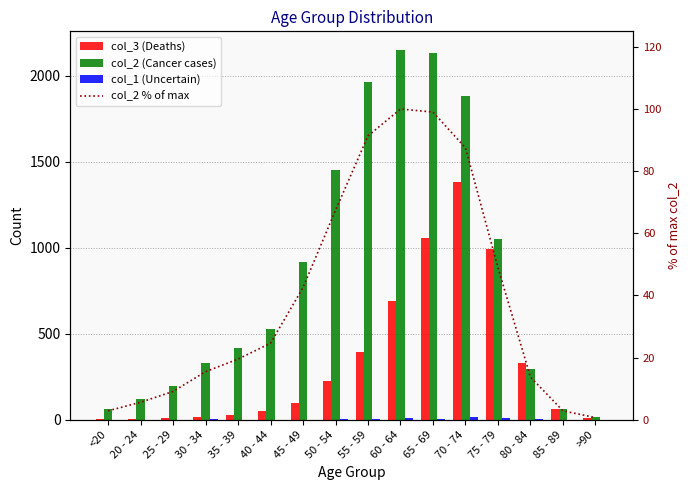

How many groups of bars are there?

16